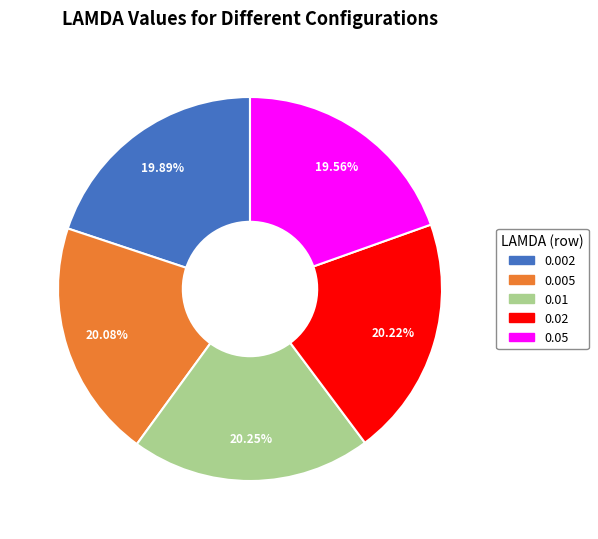

Is there a majority slice in this chart?

No